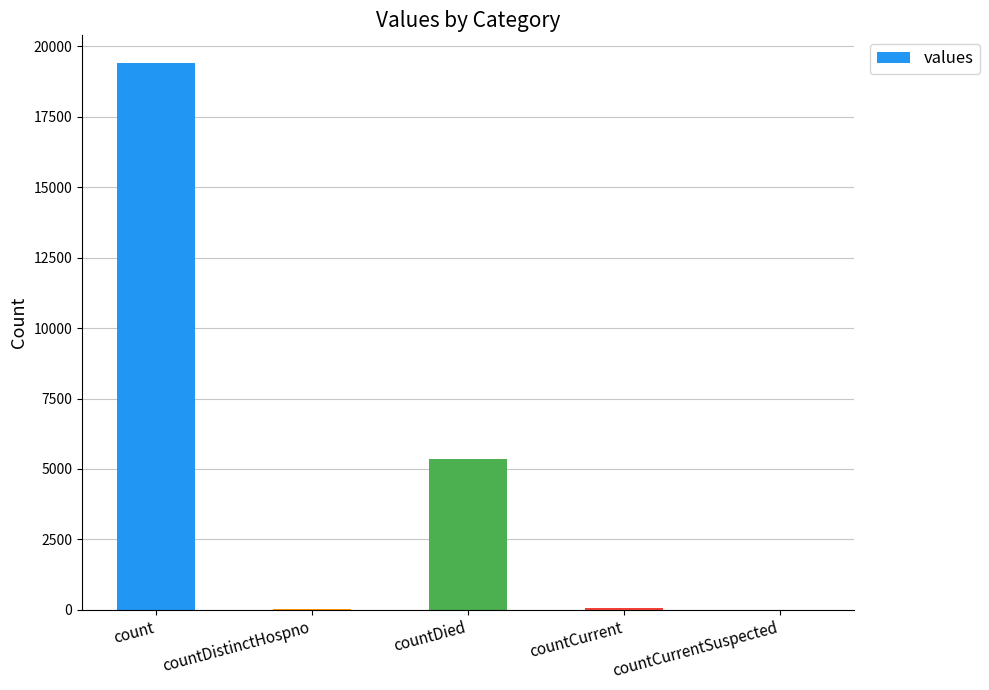

What is the change in value from count to countCurrent?

-19360